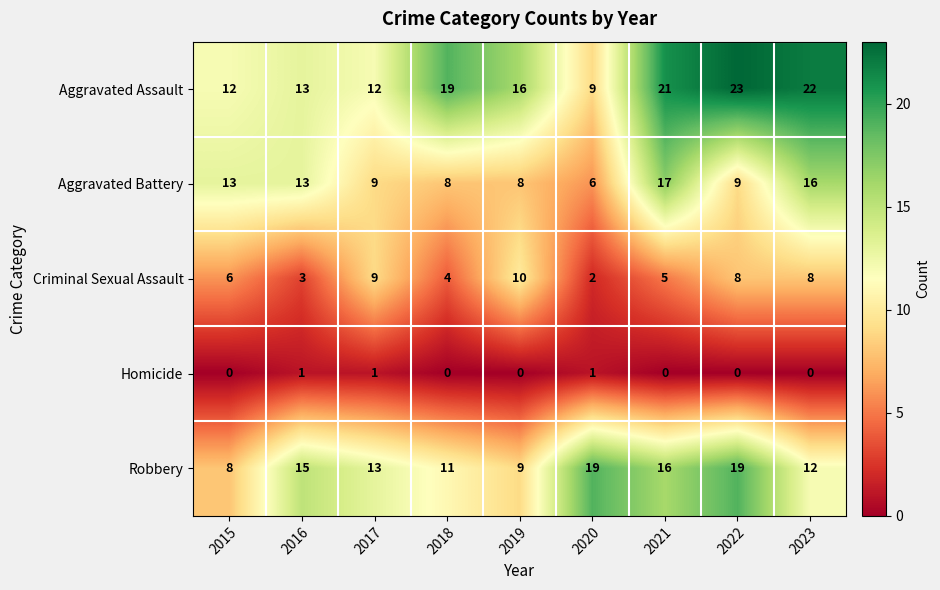

Which series has the largest total across all categories?

Aggravated Assault